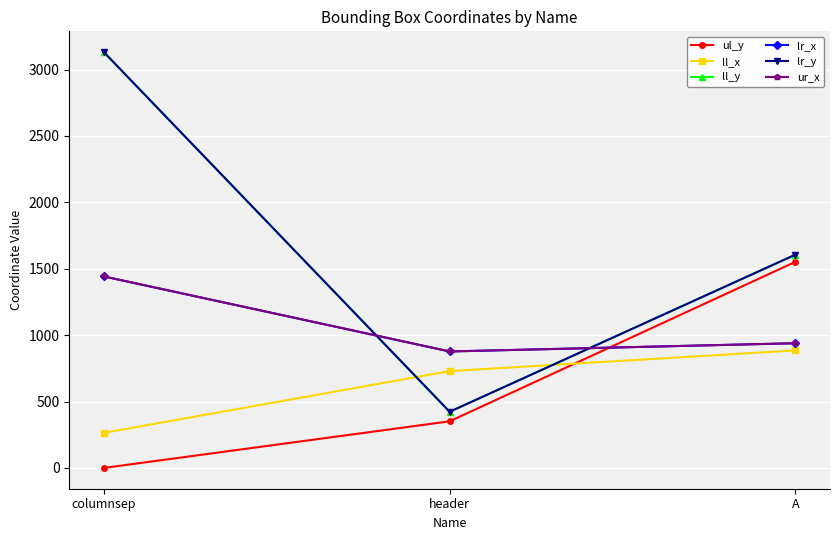

At which category is the sum across all series the highest?

columnsep